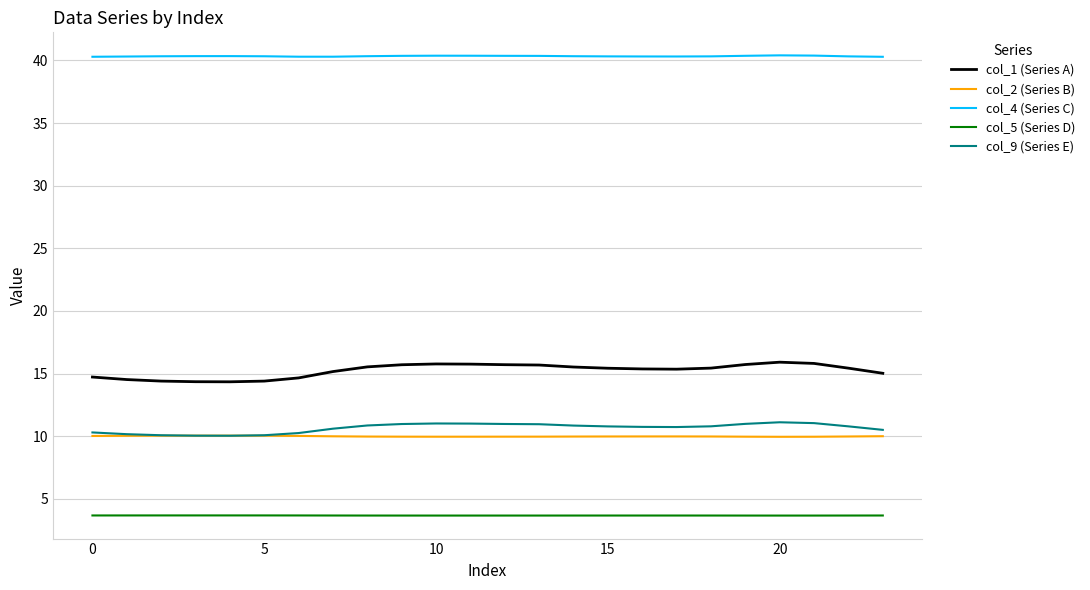

True or false: col_5 (Series D) and col_1 (Series A) intersect in this chart.

False